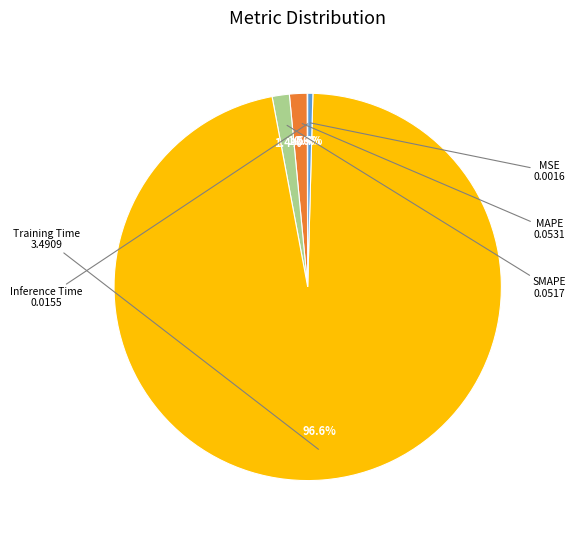

Which has a higher value, Inference Time or Training Time?

Training Time